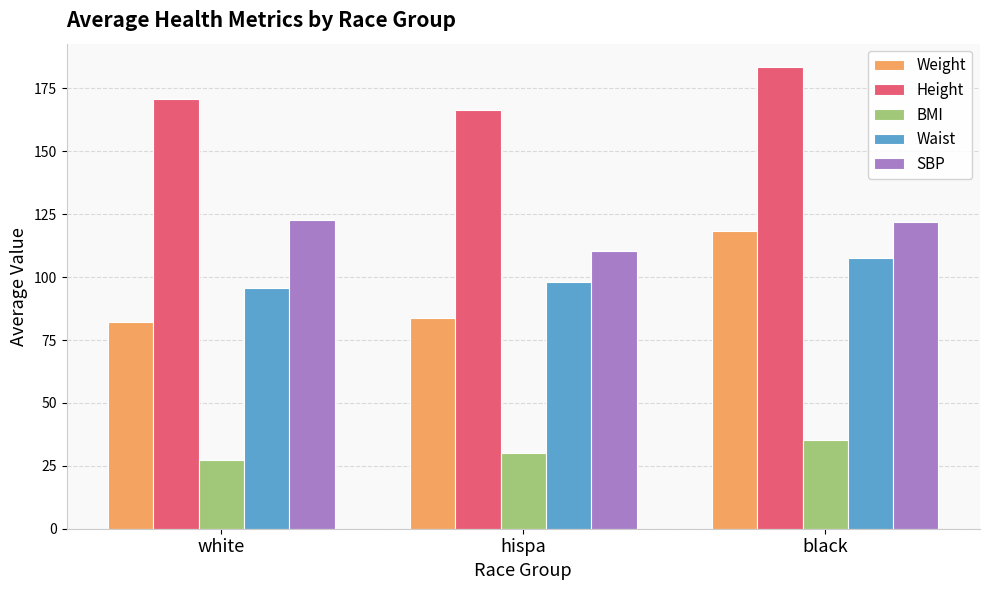

What is the approximate value of SBP at hispa?

110.4